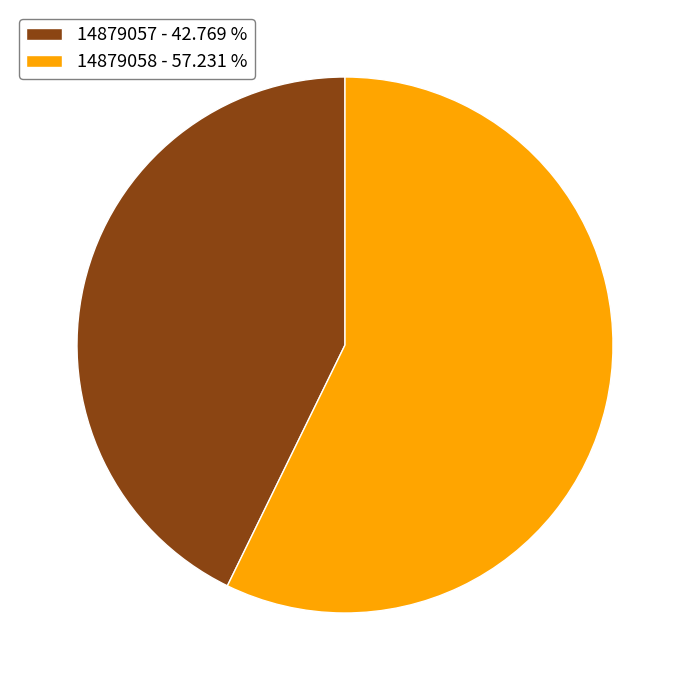

Is the sum of 14879057 - 42.769 % and 14879058 - 57.231 % greater than half?

Yes